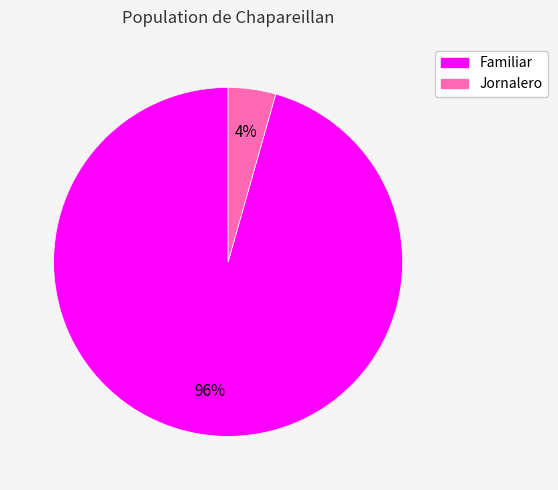

The Jornalero slice represents 4% of the pie. True or false?

True